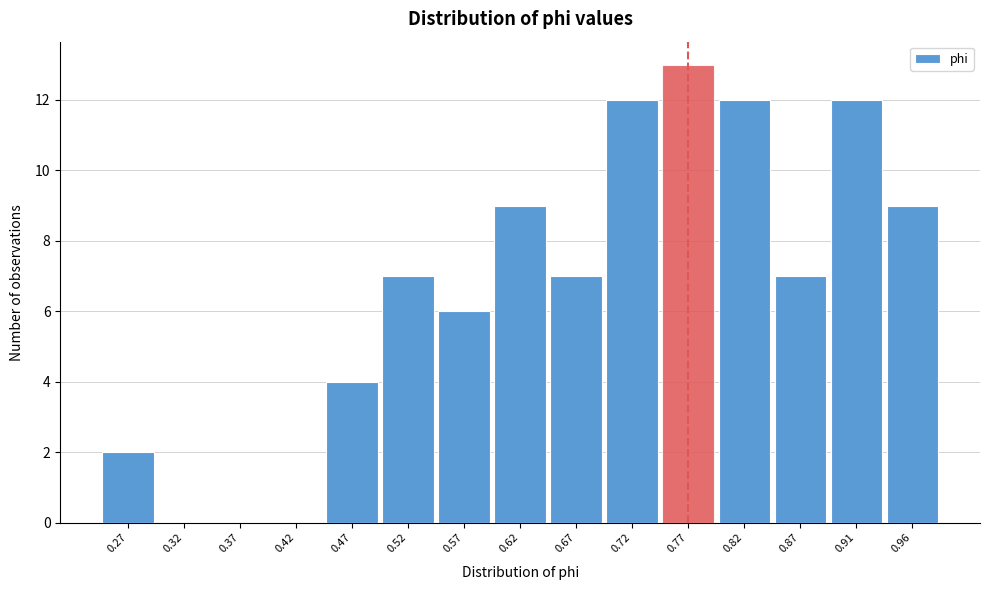

How tall is the bar that spans 0.445 to 0.495 on the x-axis? Neither the bar edges nor the heights are printed on the chart, so give them approximately, as read against the axes.

4